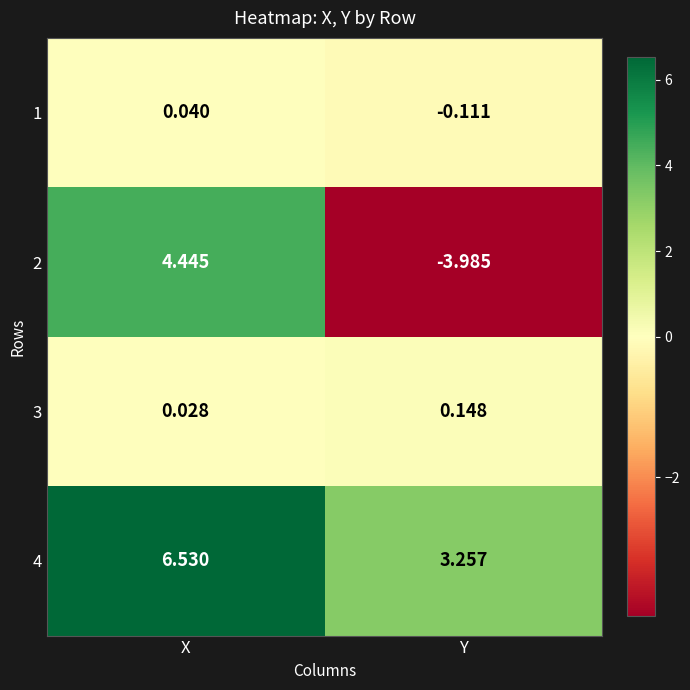

How many values in the 4 series exceed 6?

1